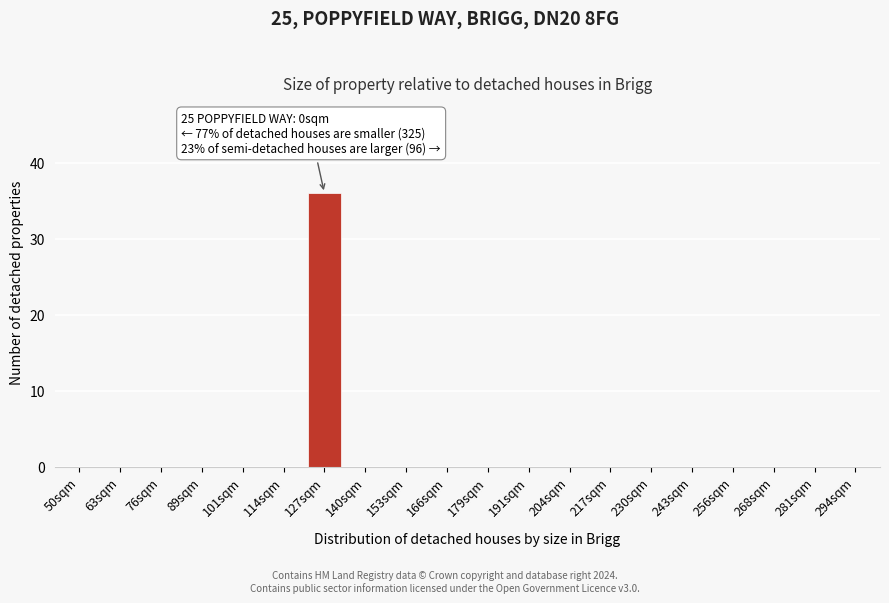

Reading left to right, extract all data points from this chart.

50sqm=0	63sqm=0	76sqm=0	89sqm=0	101sqm=0	114sqm=0	127sqm=36	140sqm=0	153sqm=0	166sqm=0	179sqm=0	191sqm=0	204sqm=0	217sqm=0	230sqm=0	243sqm=0	256sqm=0	268sqm=0	281sqm=0	294sqm=0